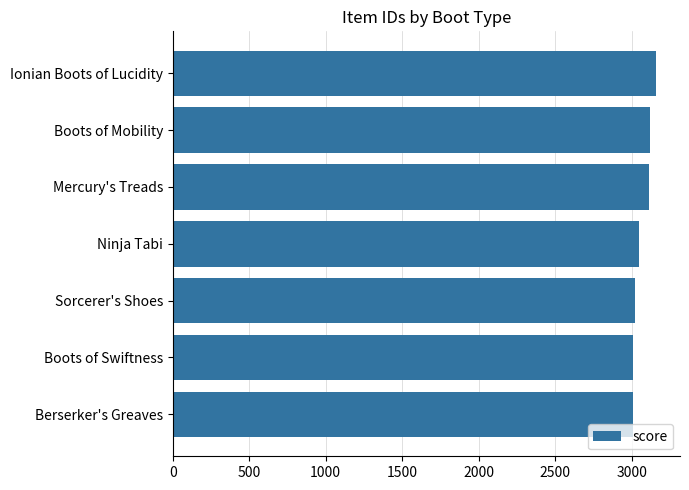

True or false: the data shows 3047 at Ninja Tabi.

True